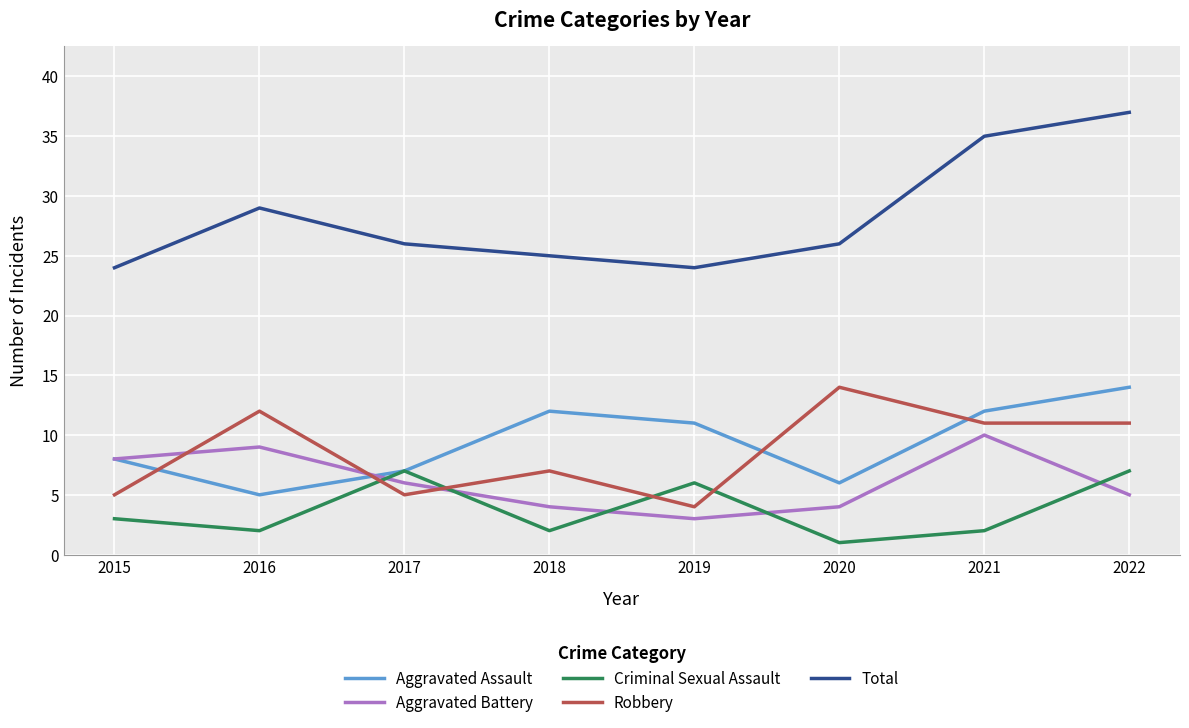

The Aggravated Battery series shows 3 at 2016. True or false?

False